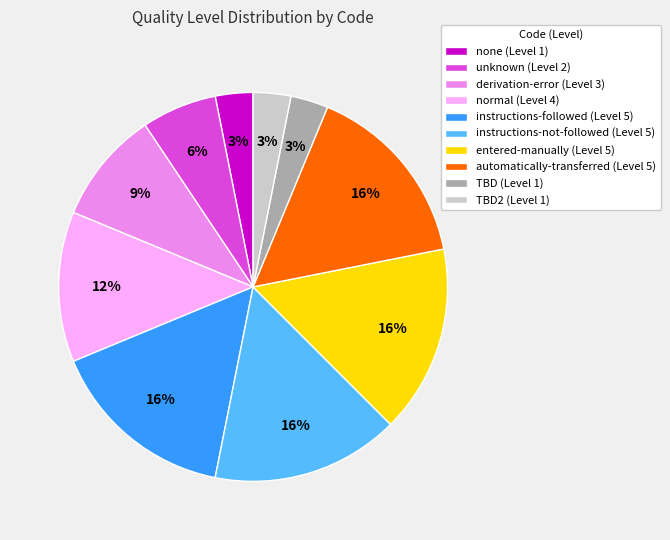

The automatically-transferred (Level 5) slice represents 29% of the pie. True or false?

False